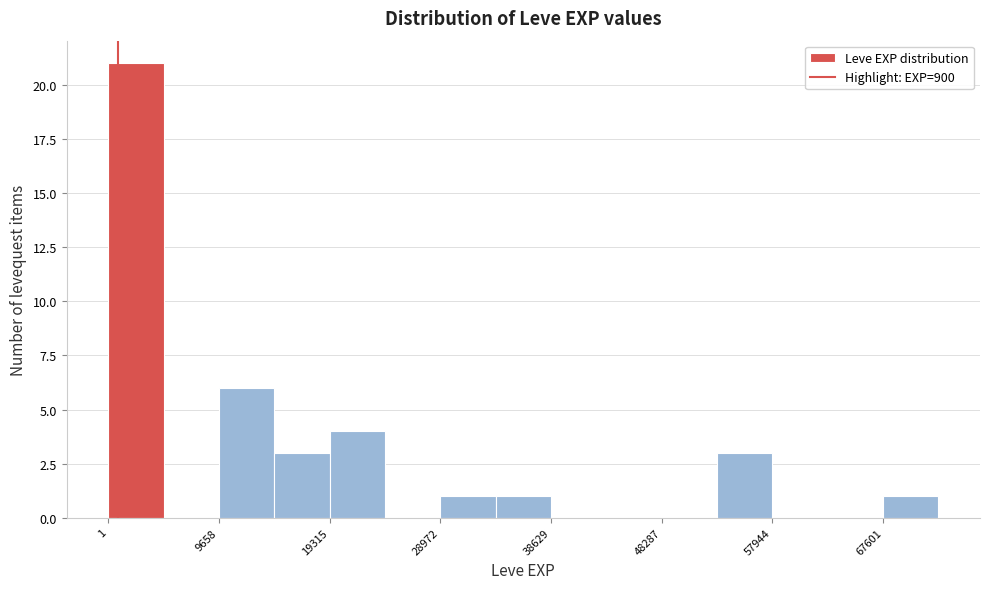

Reading left to right, transcribe this chart: for each bar, give the range it covers on the x-axis and its height. Neither the bar edges nor the heights are printed on the chart, so give them approximately, as read against the axes.

0 to 5000: 21
5000 to 10000: 0
10000 to 14000: 6
14000 to 19000: 3
19000 to 24000: 4
24000 to 29000: 0
29000 to 34000: 1
34000 to 39000: 1
39000 to 43000: 0
43000 to 48000: 0
48000 to 53000: 0
53000 to 58000: 3
58000 to 63000: 0
63000 to 68000: 0
68000 to 72000: 1